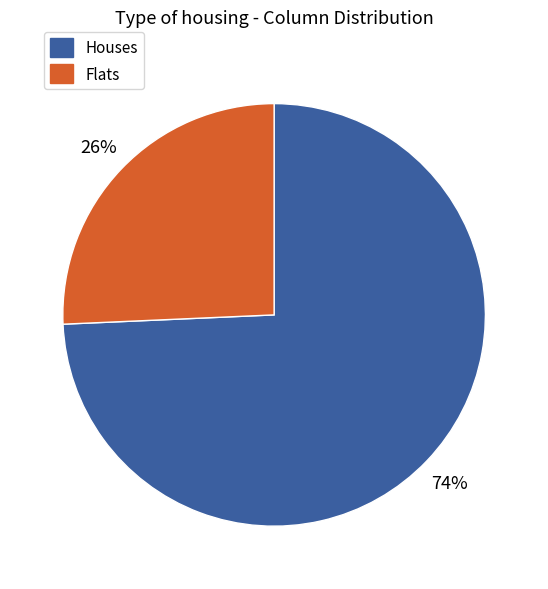

To the nearest percent, what is the average slice percentage?

50%